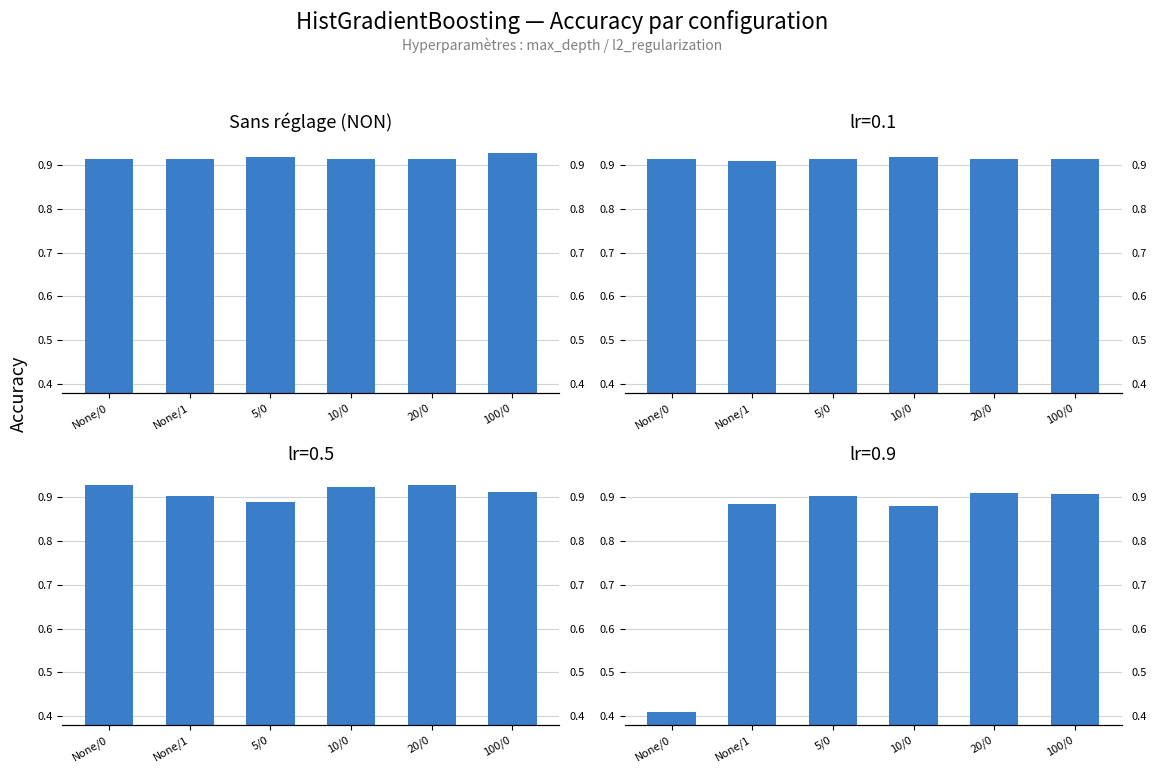

What is the value of the 4th bar from the left?

0.9